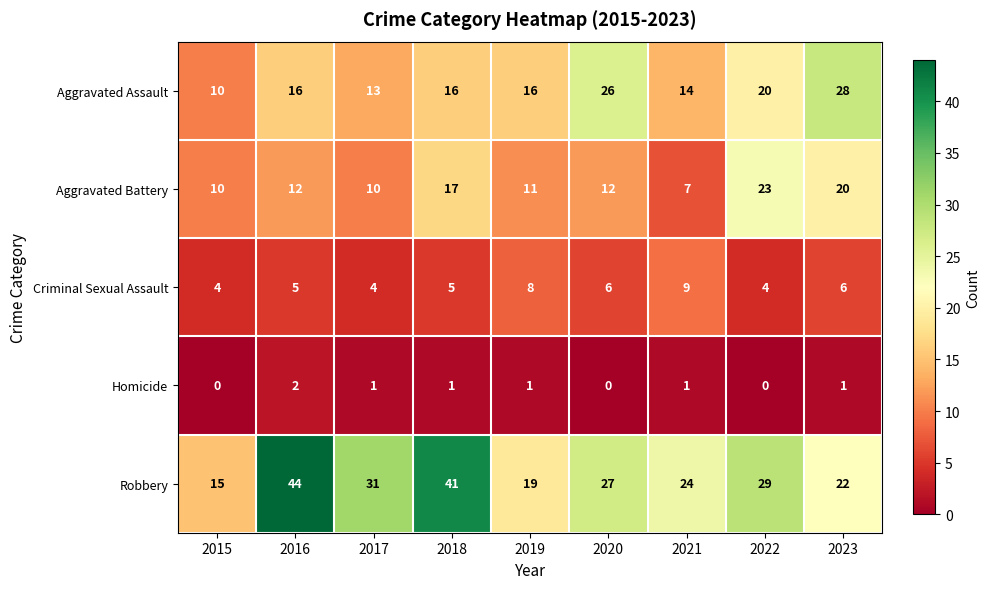

At how many categories does at least one series exceed 16?

8